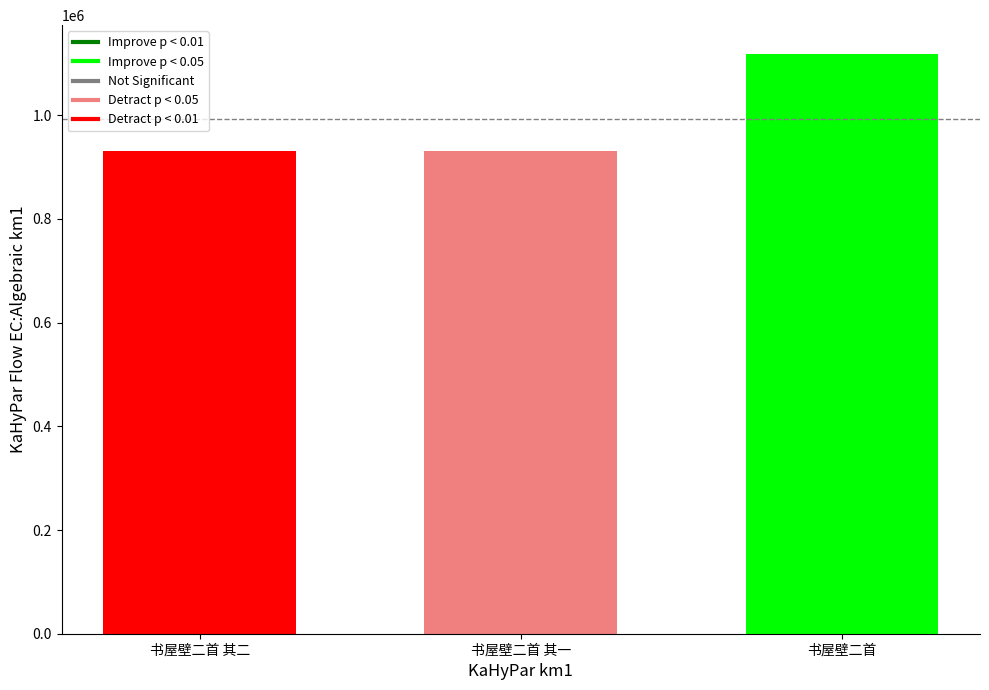

What is the maximum value shown in the chart?

1117815